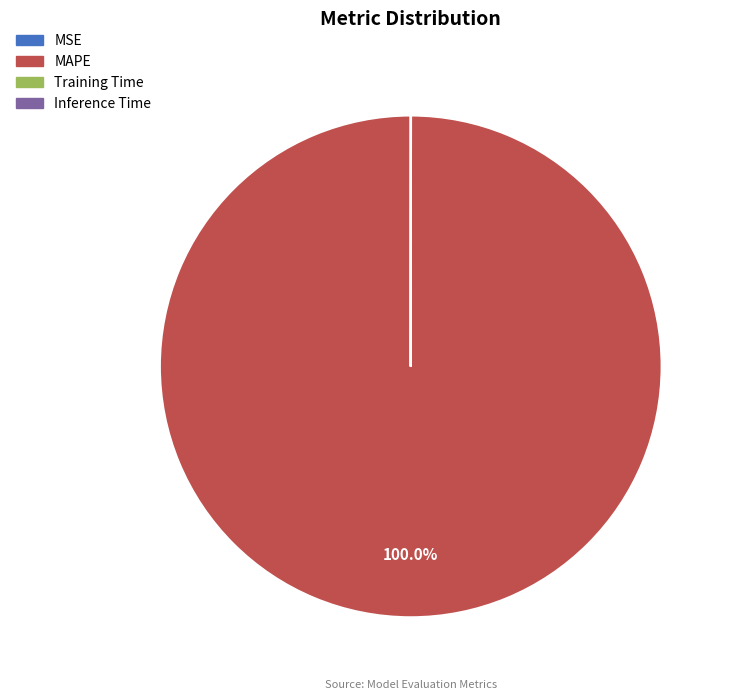

Which category has the biggest portion of the pie?

MAPE